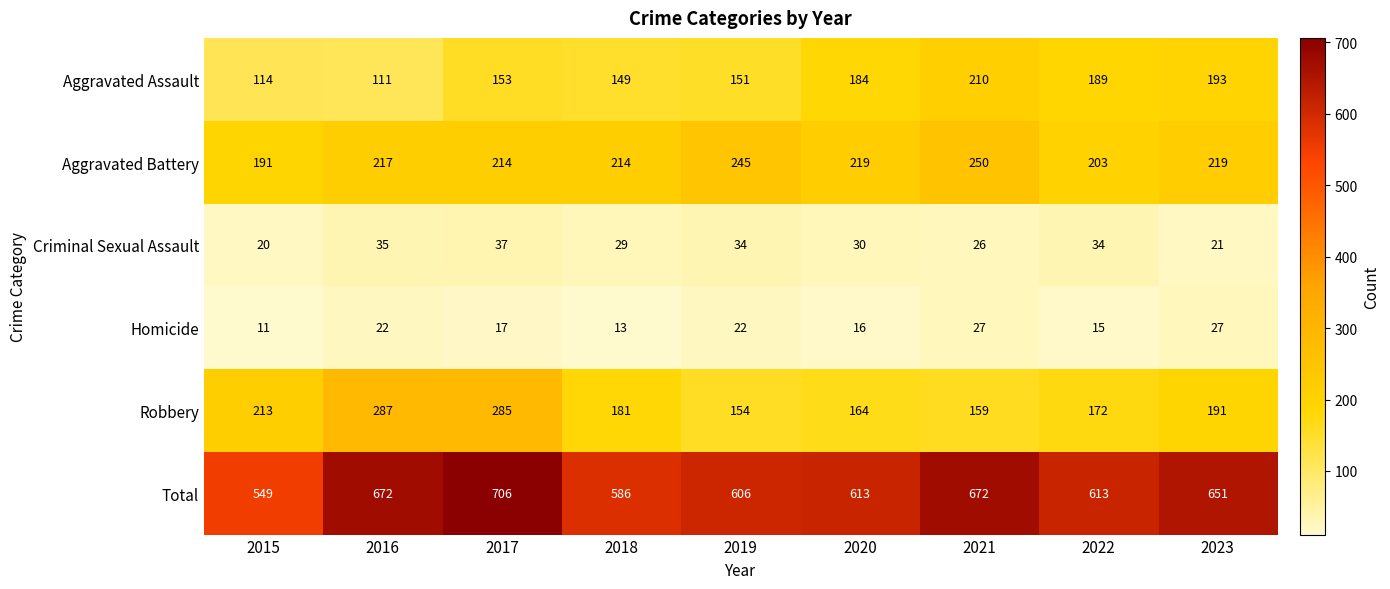

What is the difference between the maximum and minimum values in the Homicide series?

16